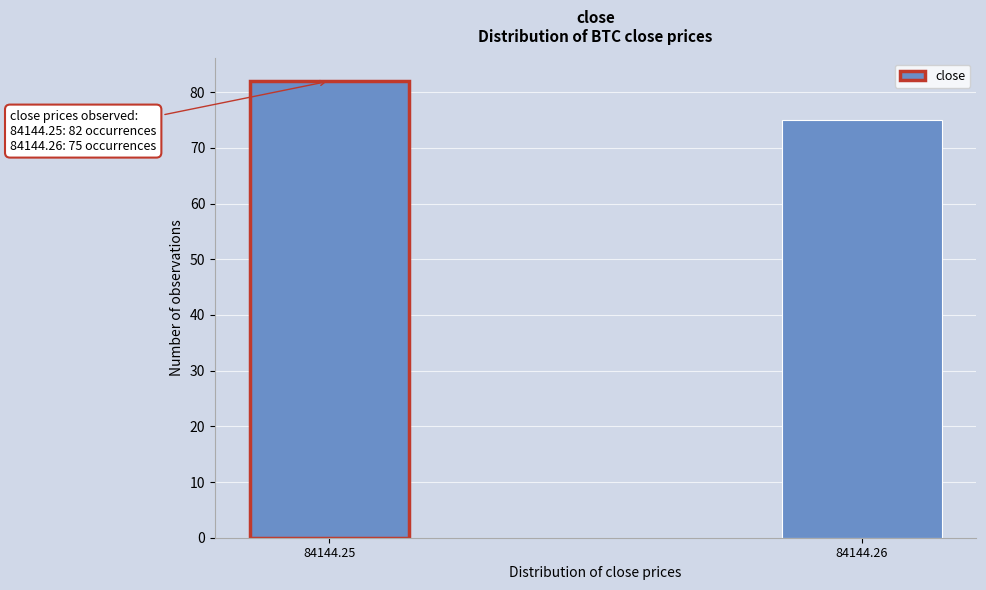

Reading left to right, list all the values displayed in this chart.

84144.25=82	84144.26=75